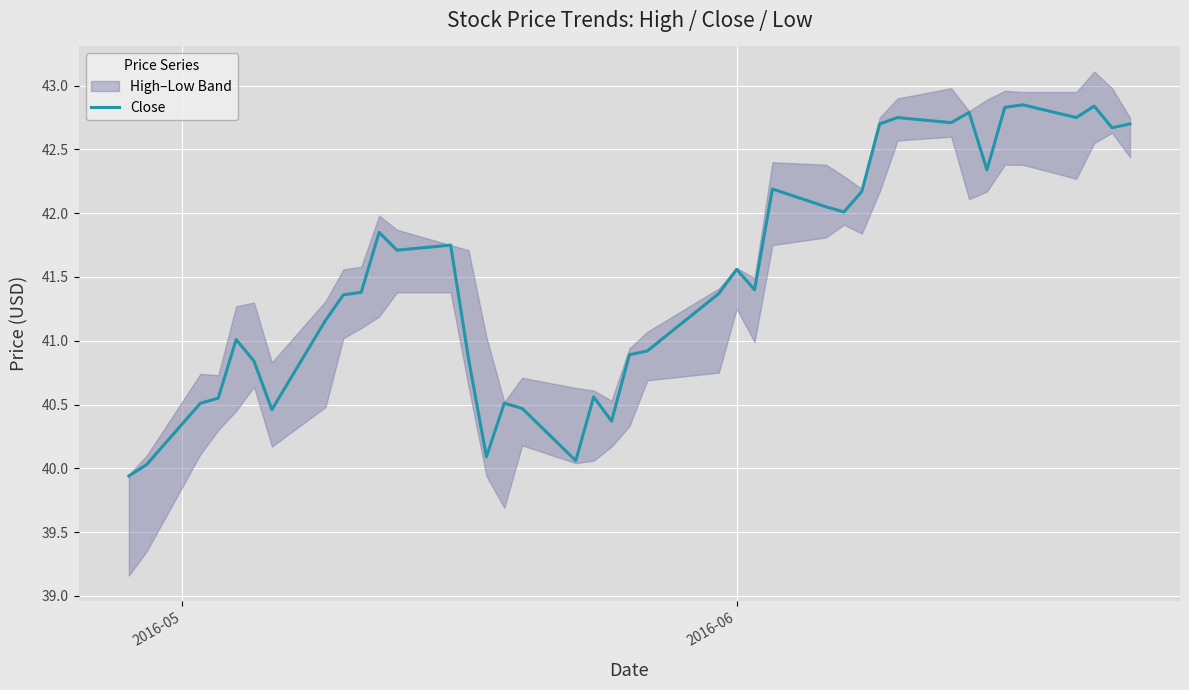

True or false: there are more than 1 points higher than both neighbors.

True